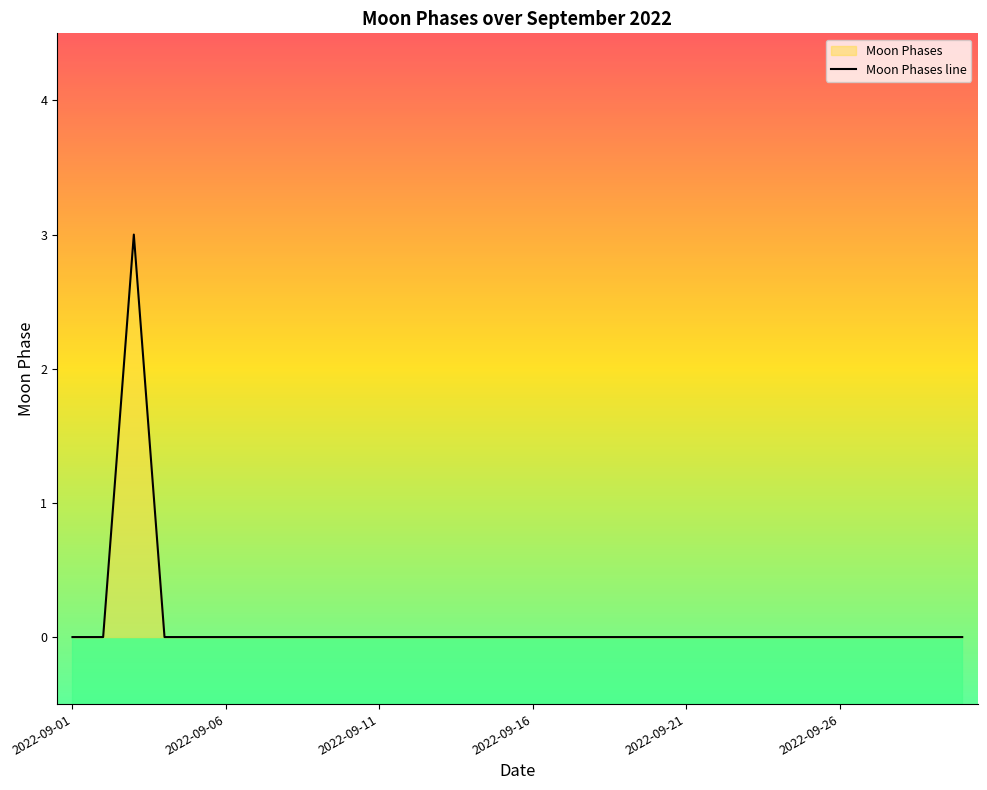

What is the highest value of the Moon Phases line series?

3